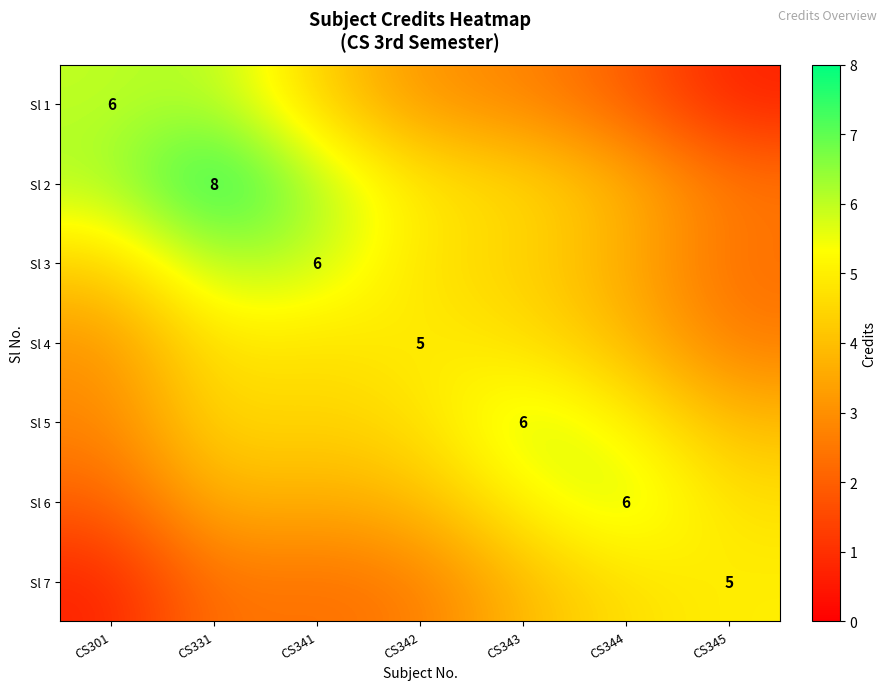

Where does the Sl 4 series first go above 4?

CS331